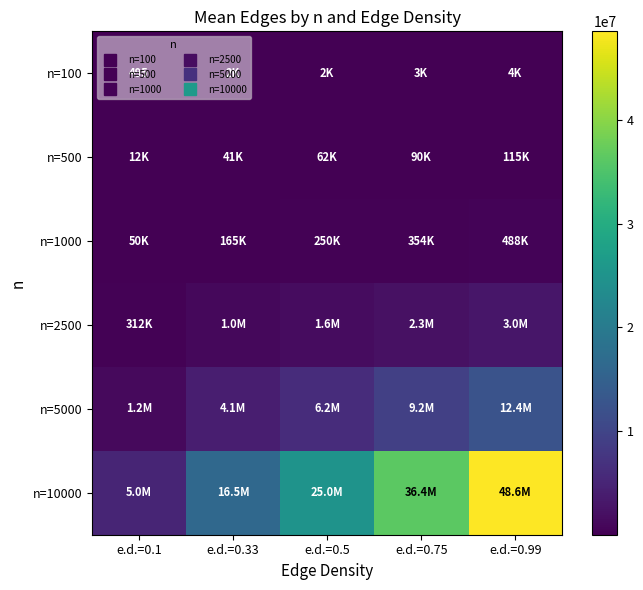

List the series in order of their peak value, lowest first.

n=100, n=500, n=1000, n=2500, n=5000, n=10000